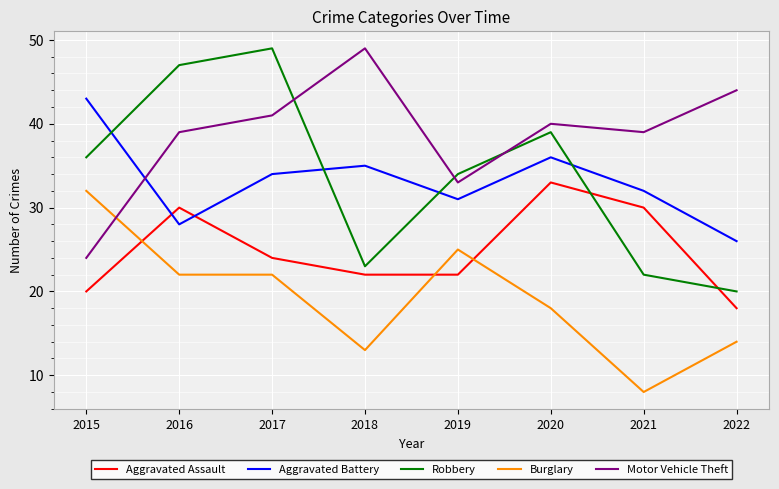

Is it true that Robbery equals 21 at 2015?

False